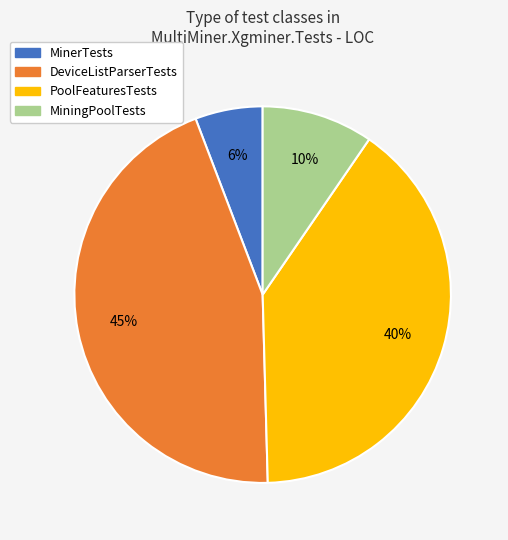

To the nearest percent, what portion does MiningPoolTests represent?

10%